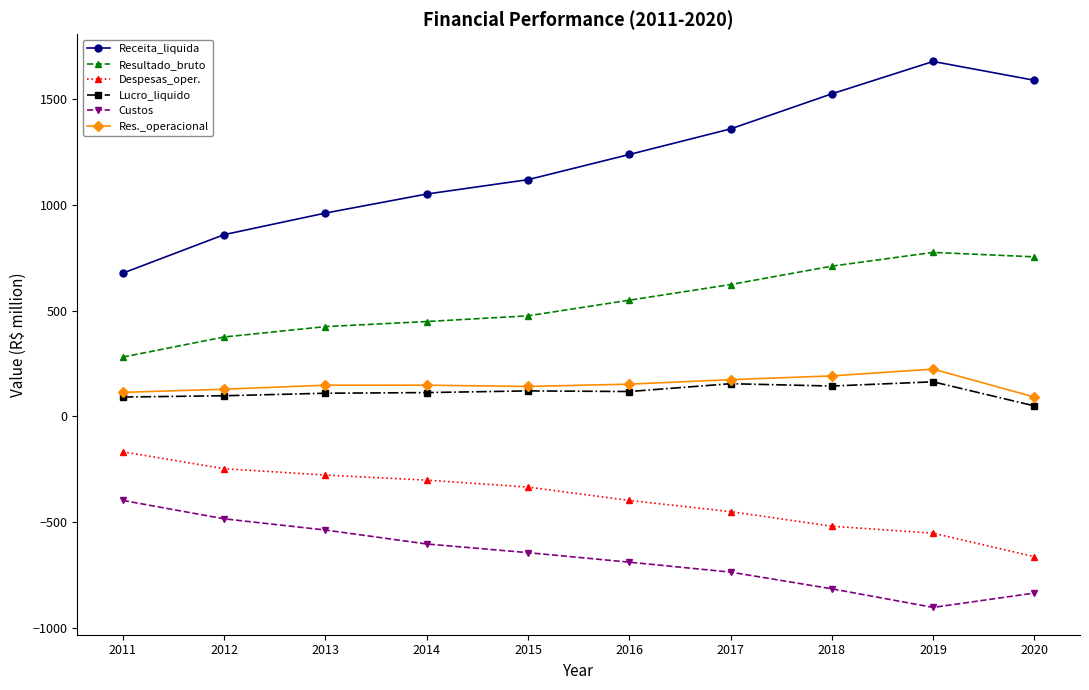

What is the sum of the Despesas_oper. values at 2013 and 2017?

-727